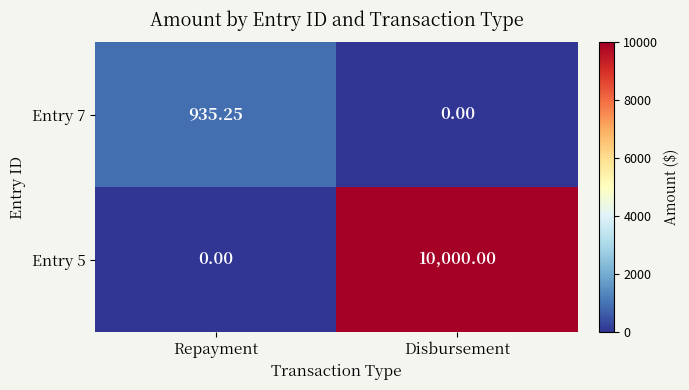

Count the number of data series in this chart.

2